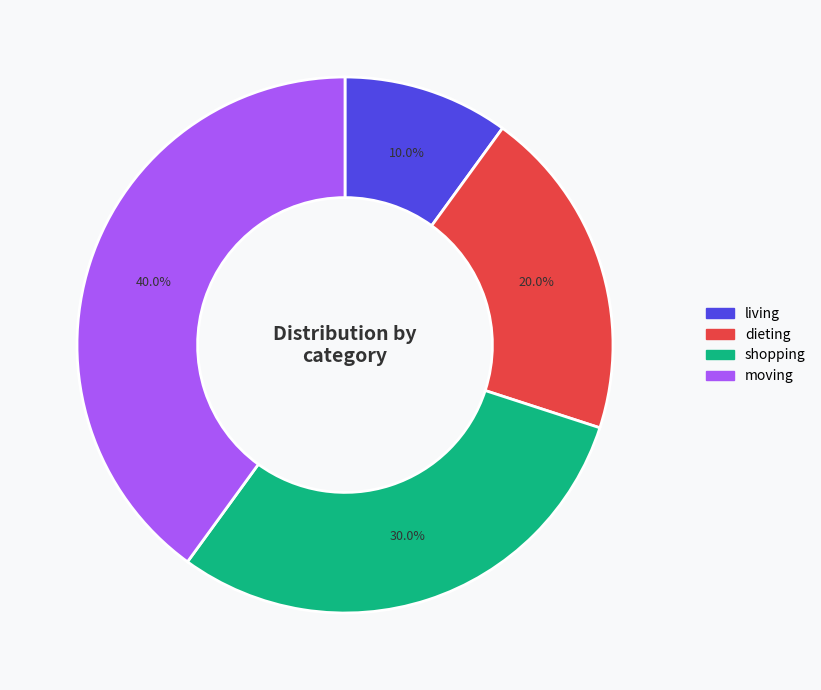

Does shopping account for over 50% of the chart?

No